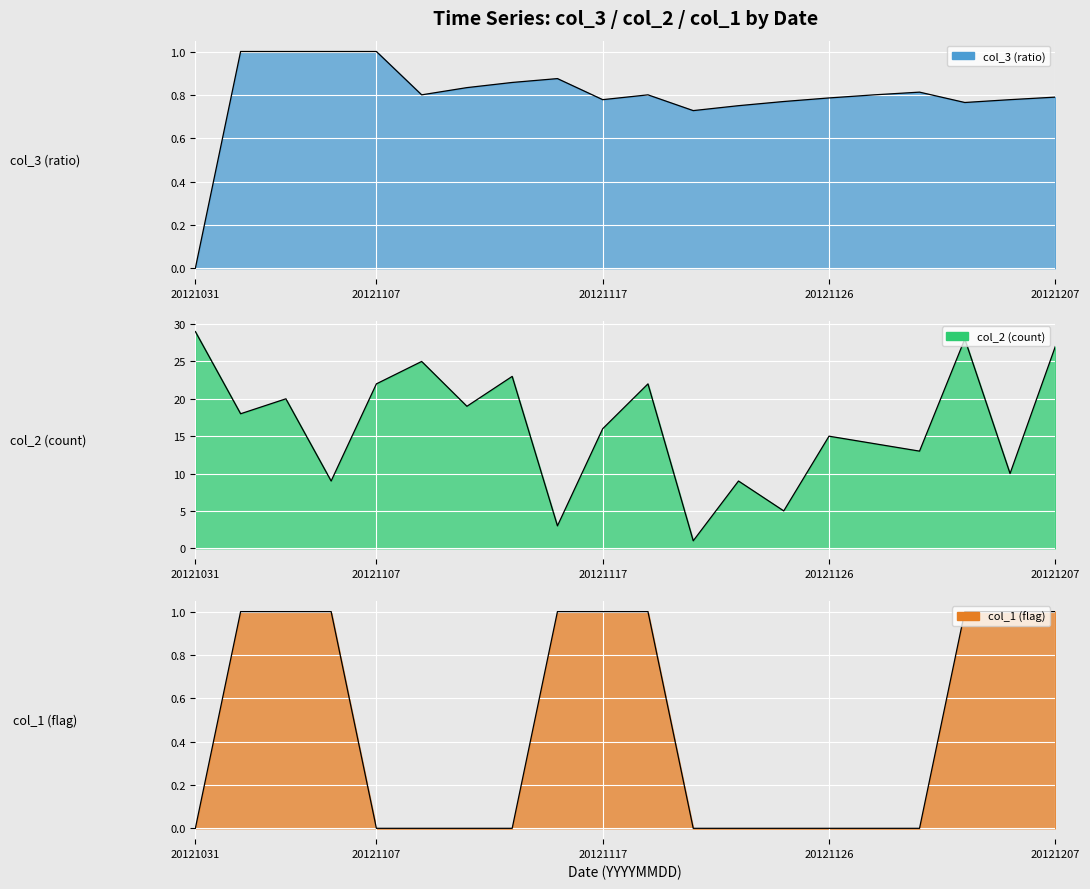

Rank the series at 20121105 from lowest to highest value.

col_3, col_1, col_2